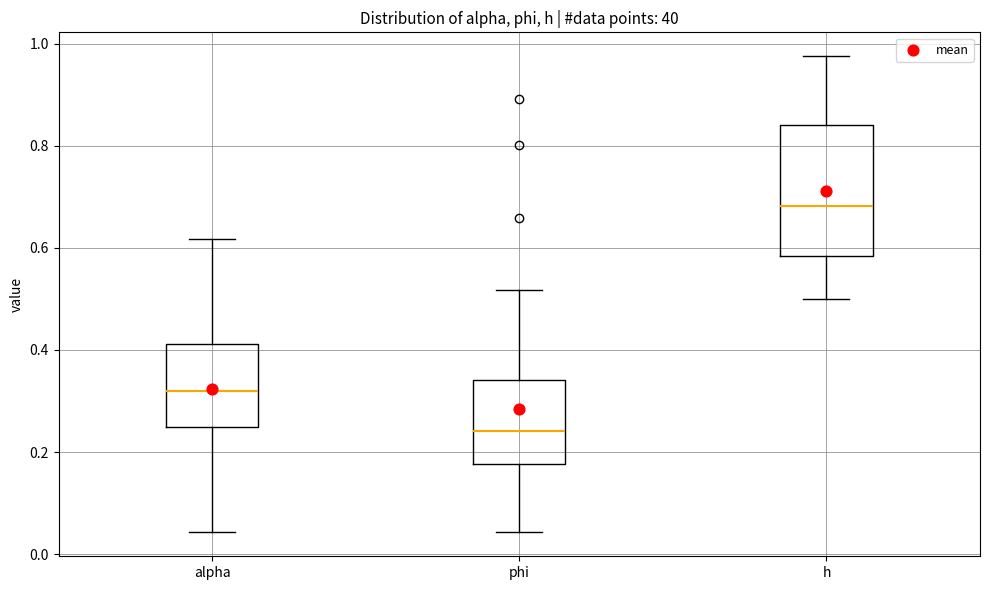

Comparing the boxes themselves (not the whiskers), which one is the tallest?

h